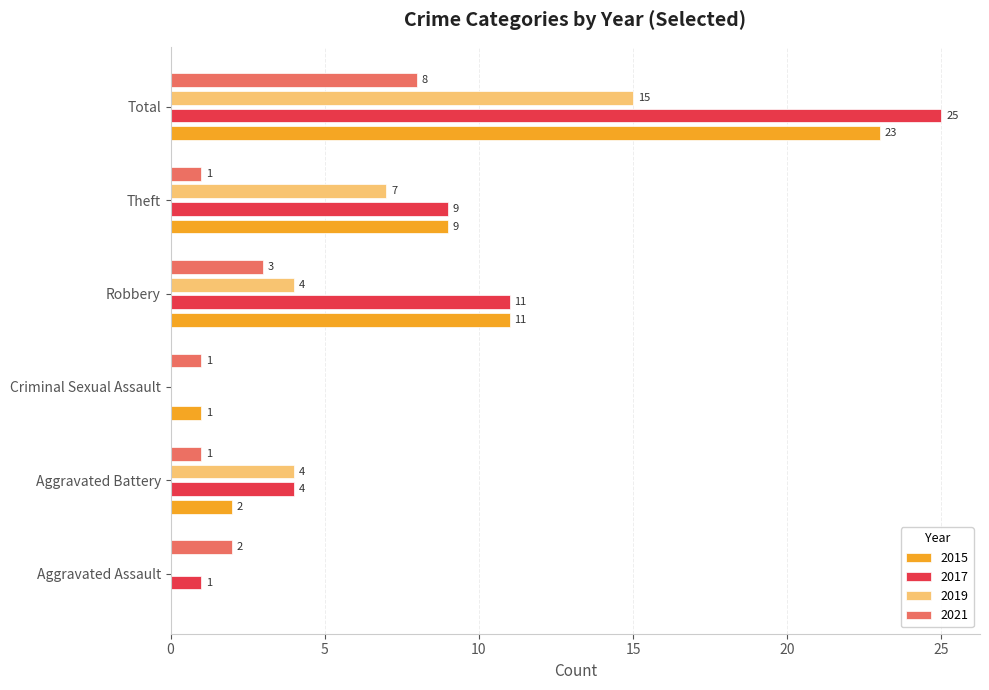

At which category does the chart reach its peak across all series?

Total